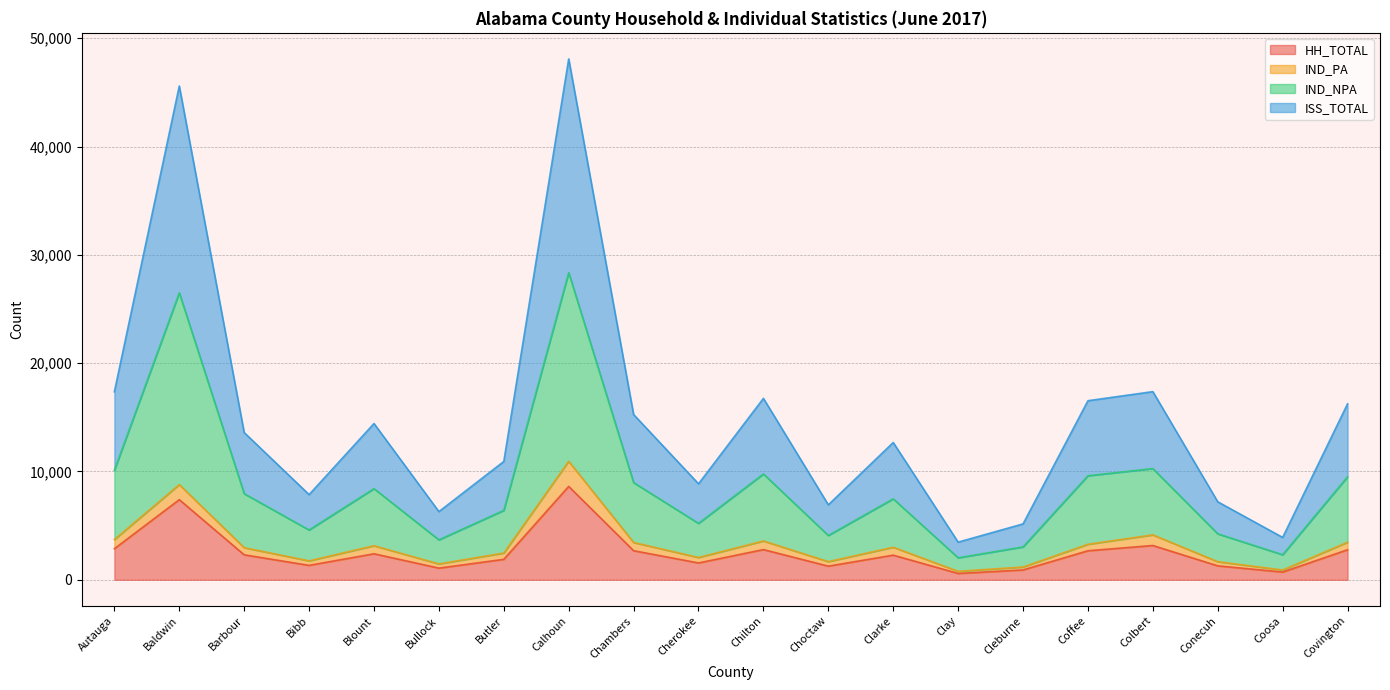

What is the maximum value for HH_TOTAL?

8623